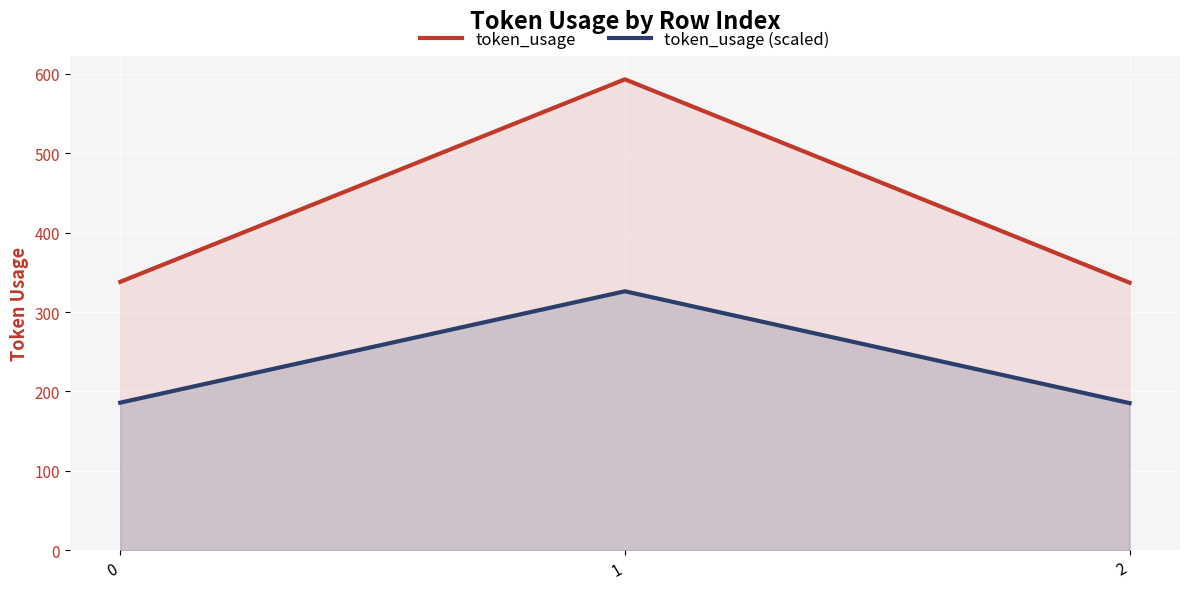

Rank the categories by token_usage value from highest to lowest.

1, 0, 2